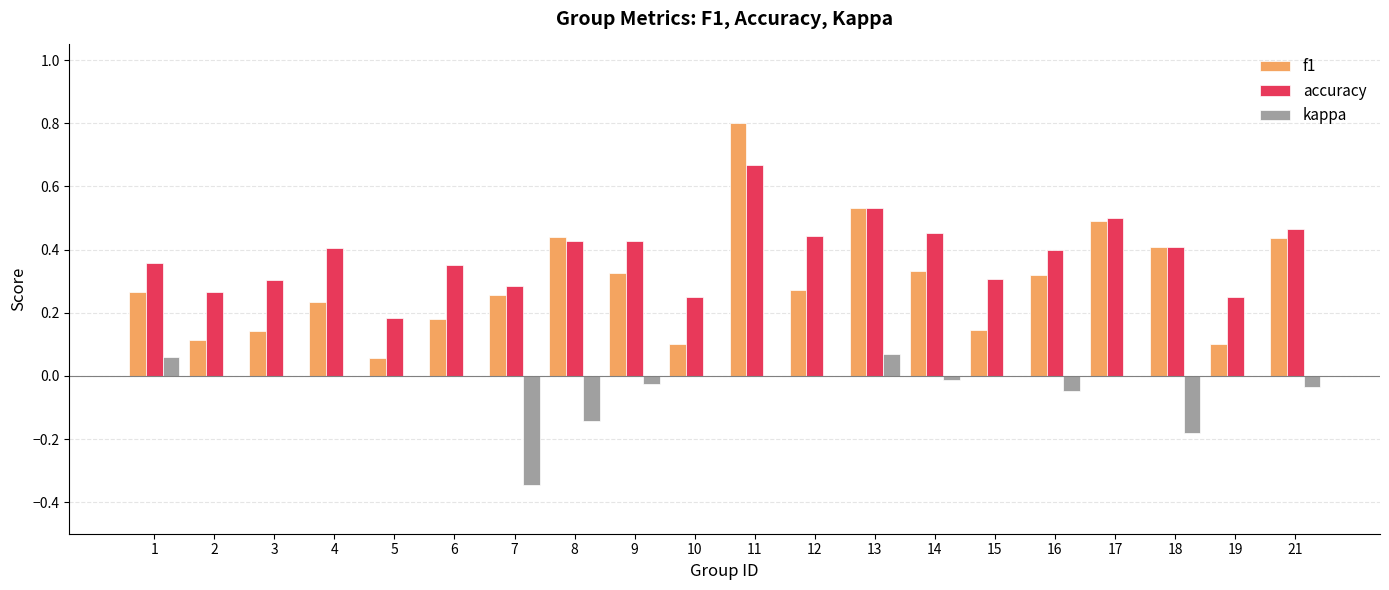

How many series are shown in this chart?

3